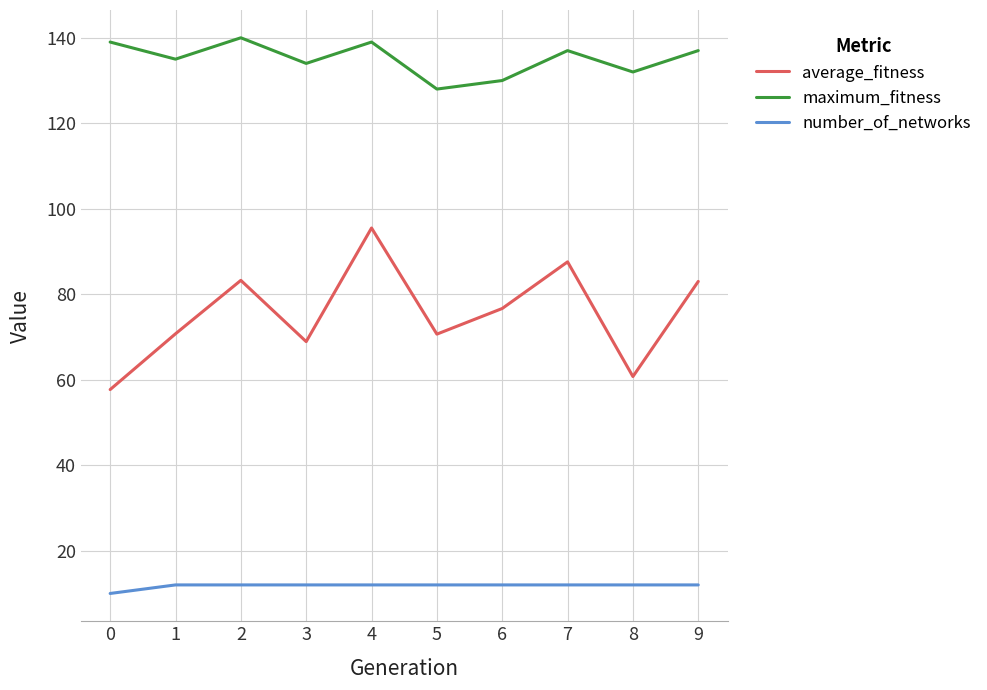

How many interior local valleys does the maximum_fitness series have?

4